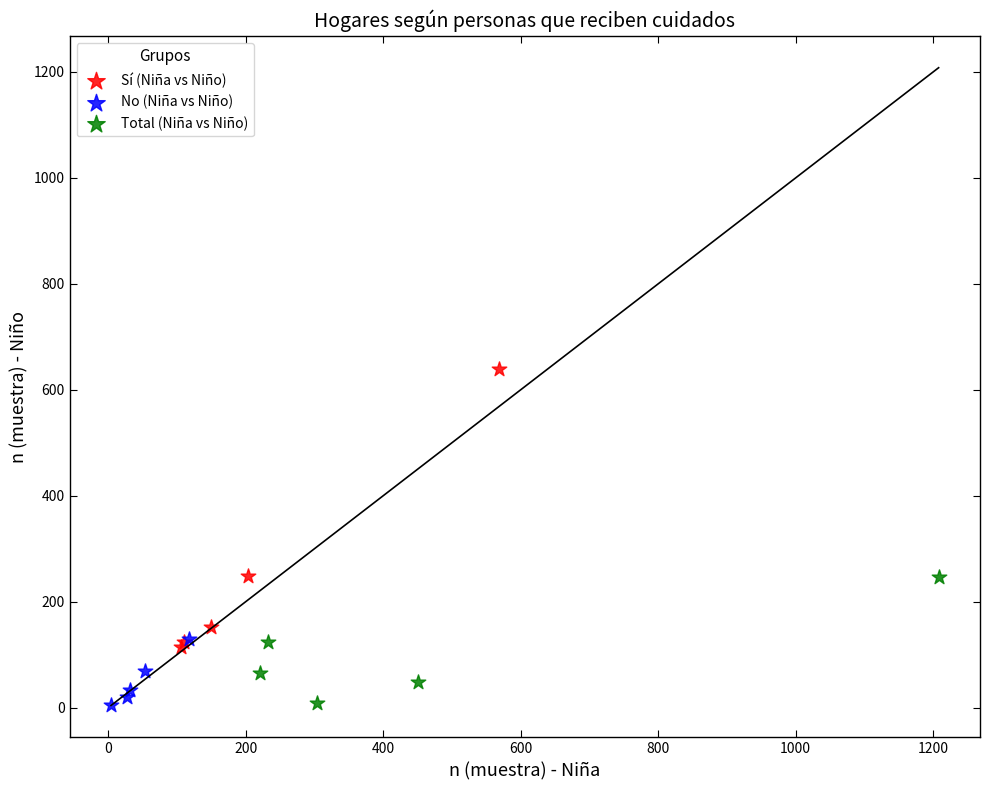

Which series contains the highest Y value?

Sí (Niña vs Niño)